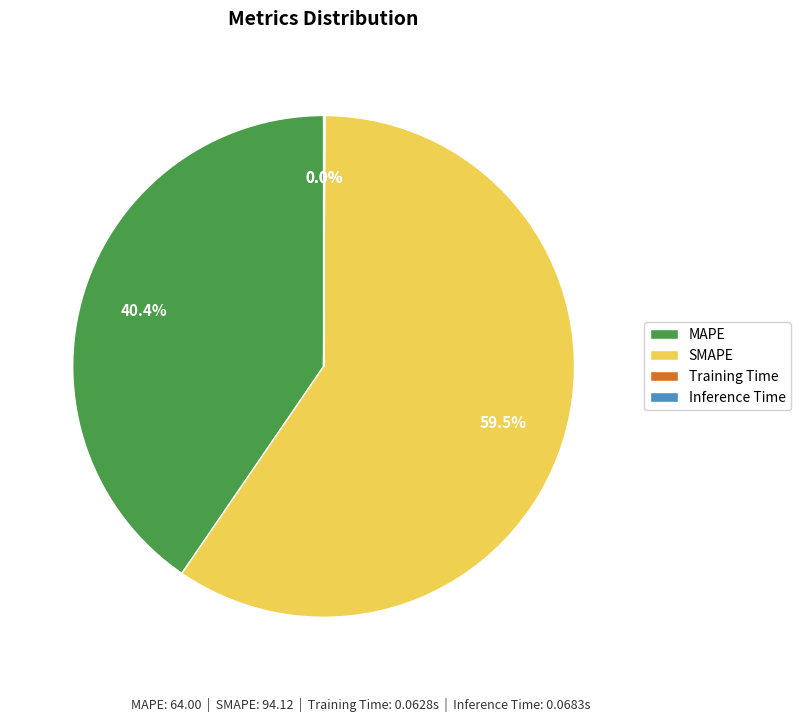

Which slice is the largest?

SMAPE